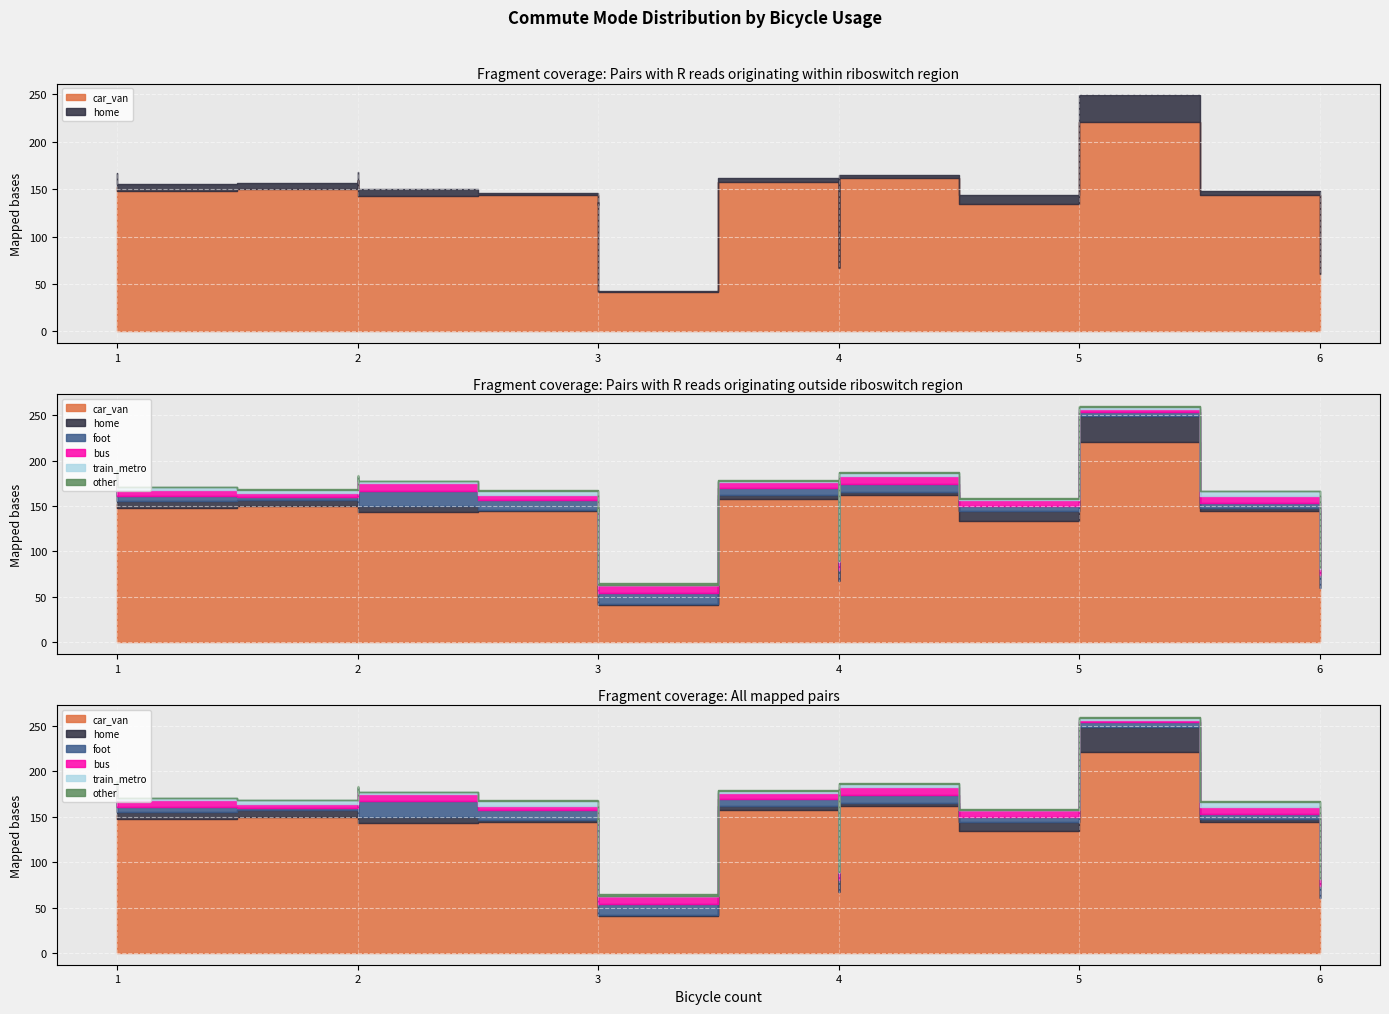

Which category has the highest value in the train_metro series?

6